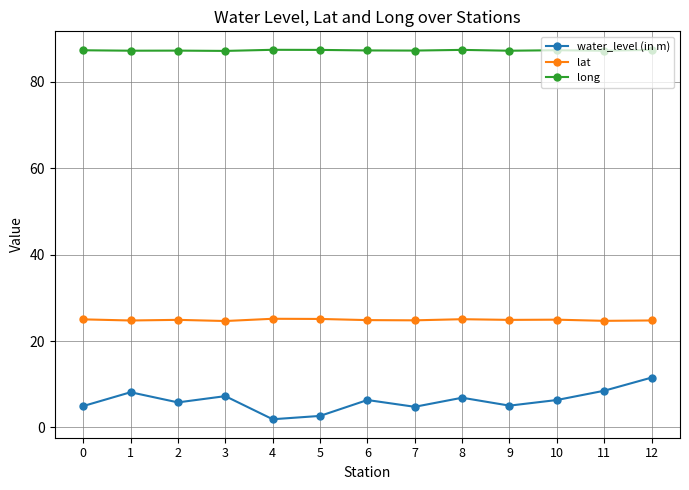

The value of long at 7 is 43.4. True or false?

False